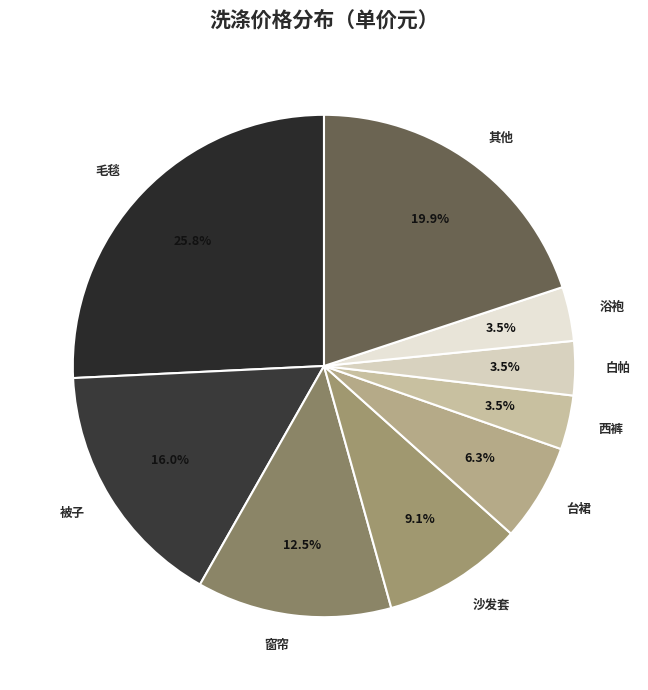

To the nearest percent, what is the average slice percentage?

11%